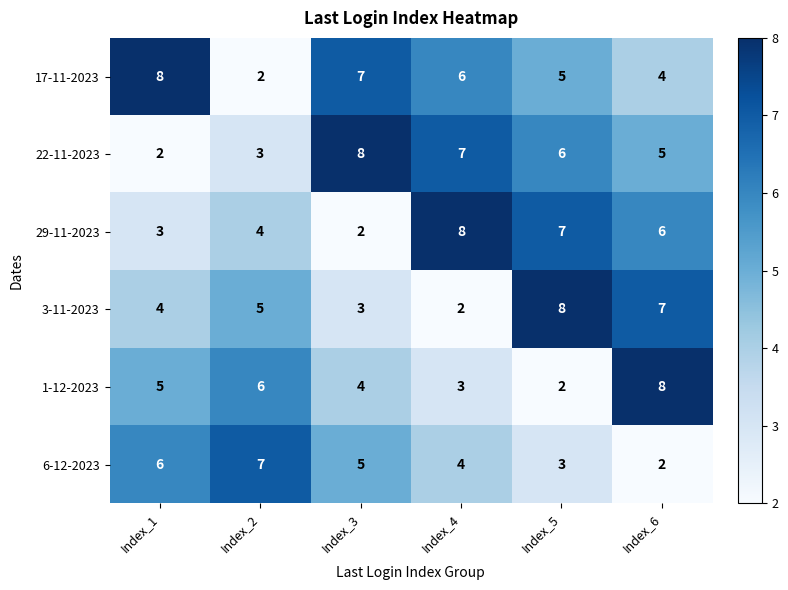

Rank the categories by 22-11-2023 value from lowest to highest.

Index_1, Index_2, Index_6, Index_5, Index_4, Index_3